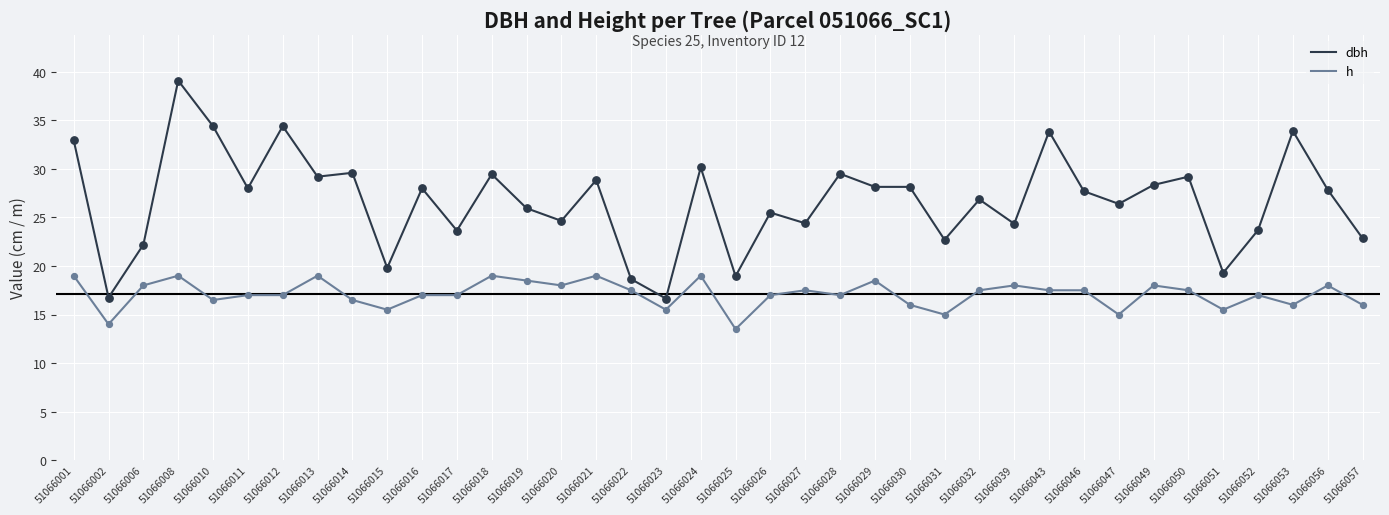

What are all the series names shown in the legend?

dbh, h